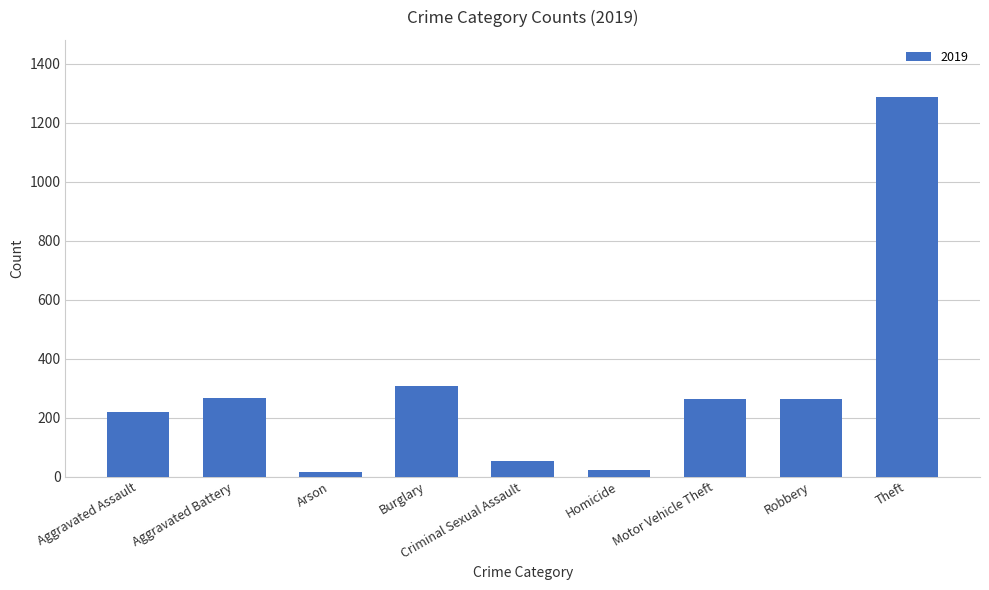

Is it true that the value at Aggravated Assault is 220?

True